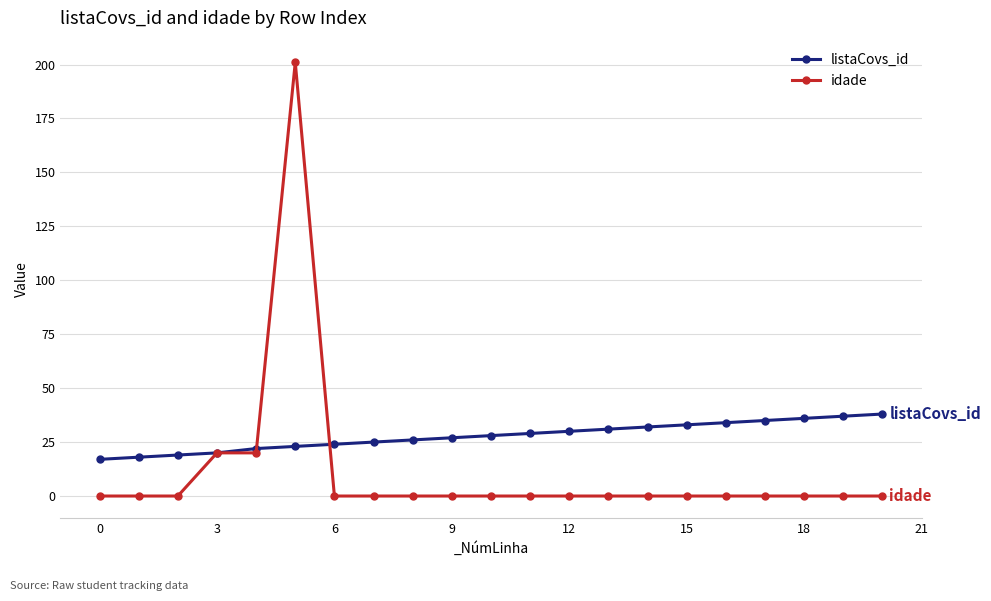

What is the highest value of the listaCovs_id series?

38